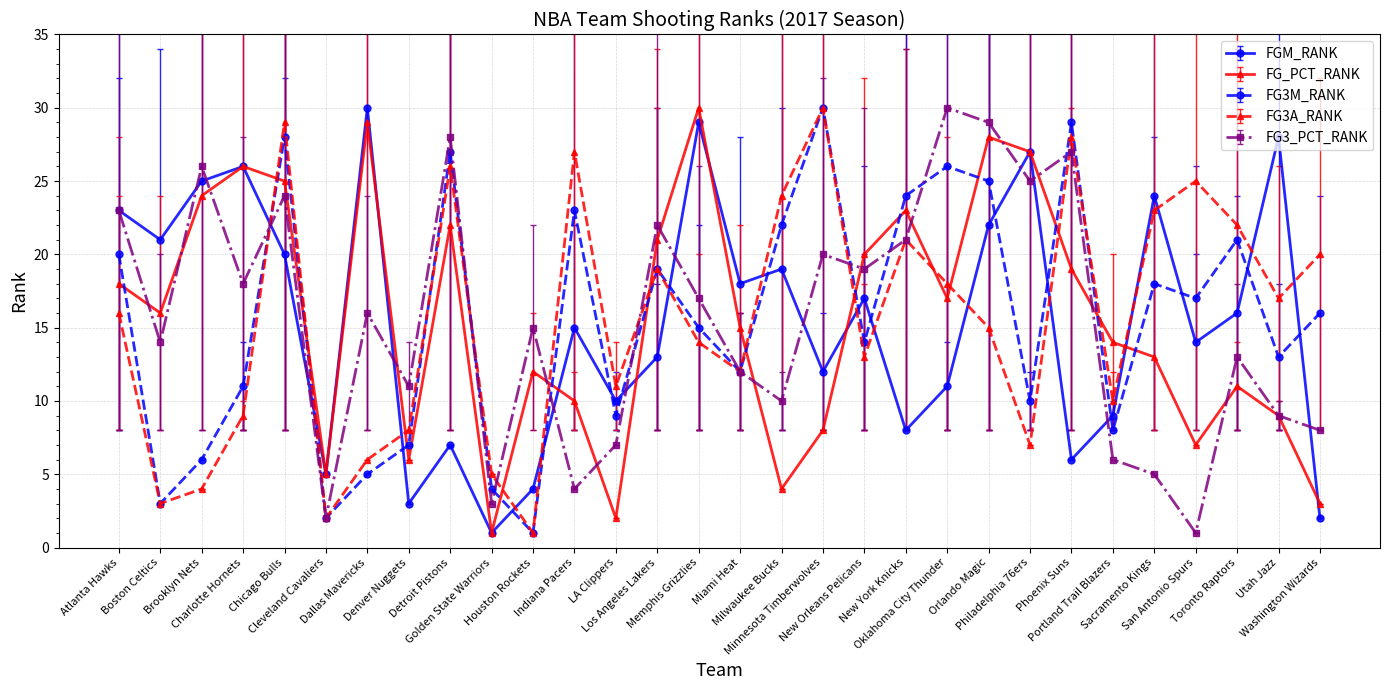

What position from the left is Atlanta Hawks?

1